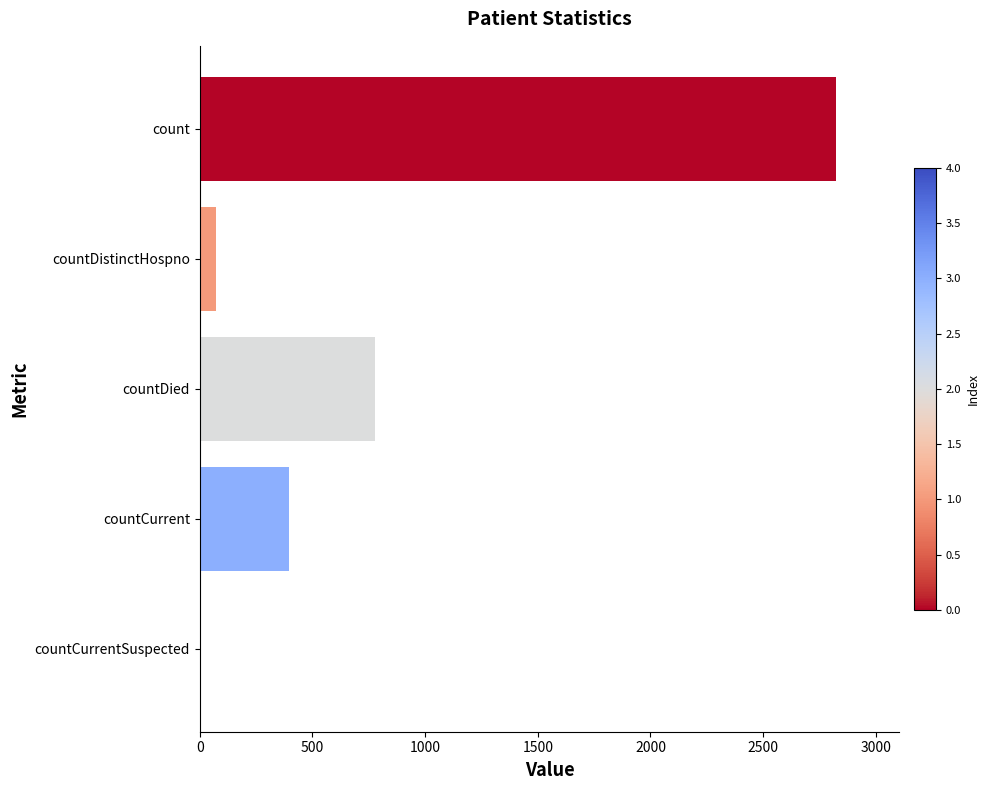

Where is the data nearest to the value 1411?

countDied